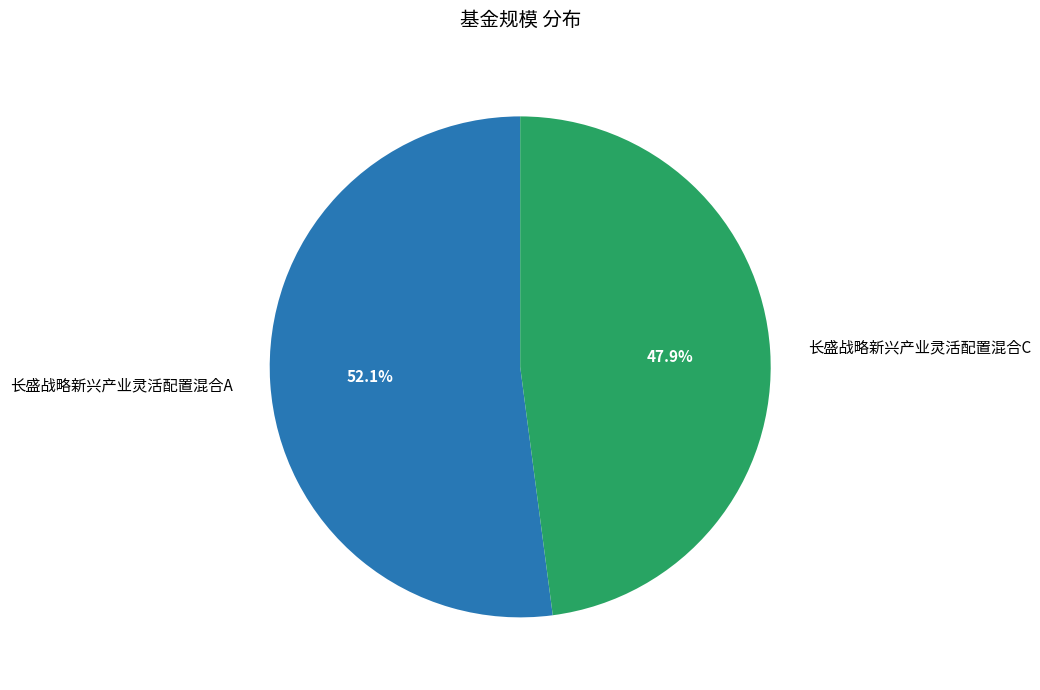

Which slice is the largest?

长盛战略新兴产业灵活配置混合A